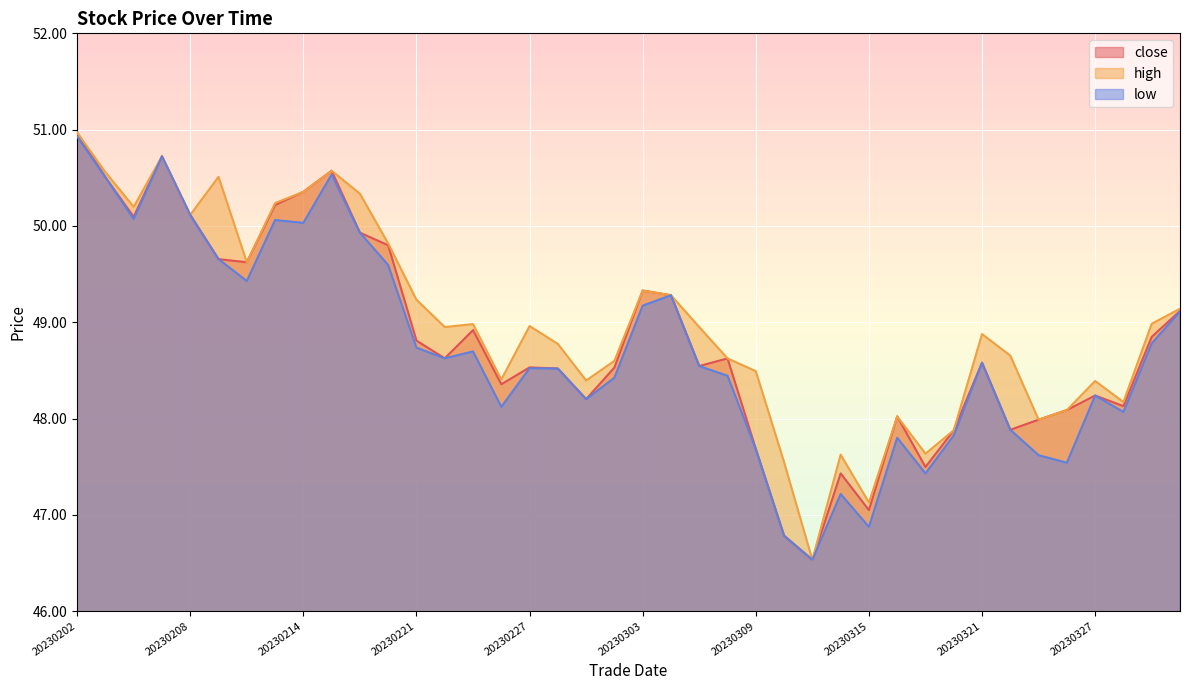

Between 20230213 and 20230217, which is larger?

20230213